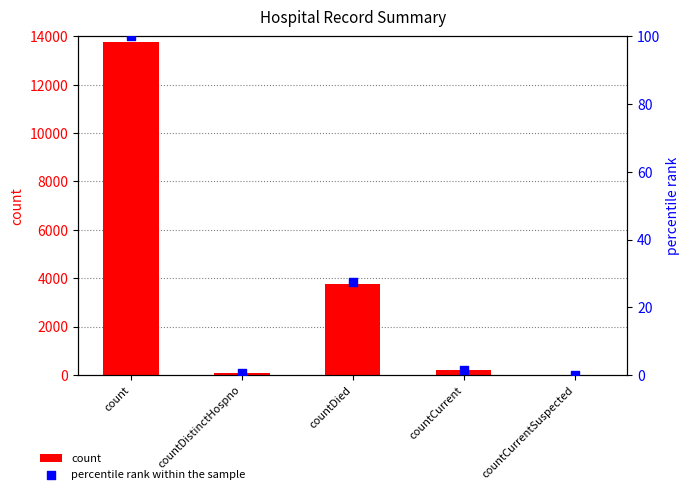

Is the value of count at countCurrent greater than the value of percentile rank within the sample at countDistinctHospno?

Yes